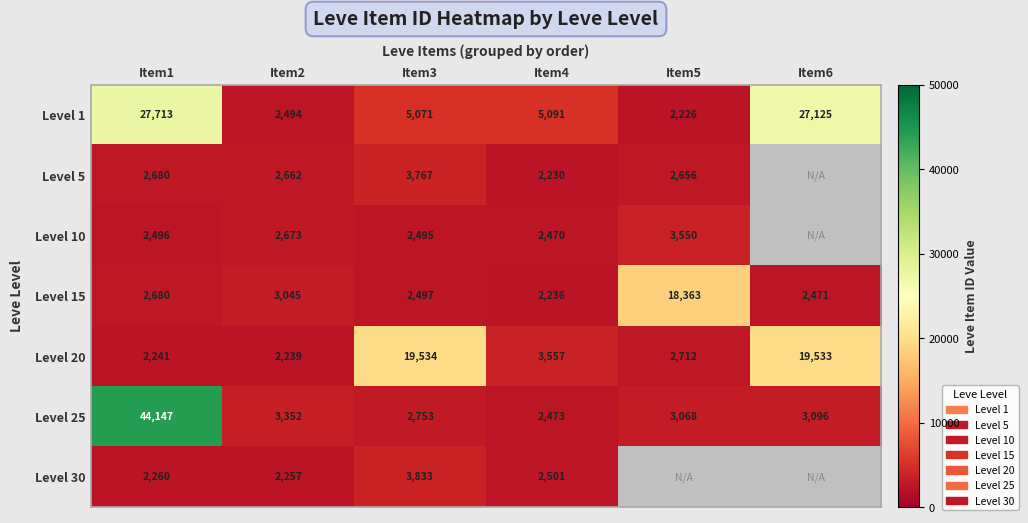

Is the value of Level 30 at Item2 greater than the value of Level 1 at Item4?

No